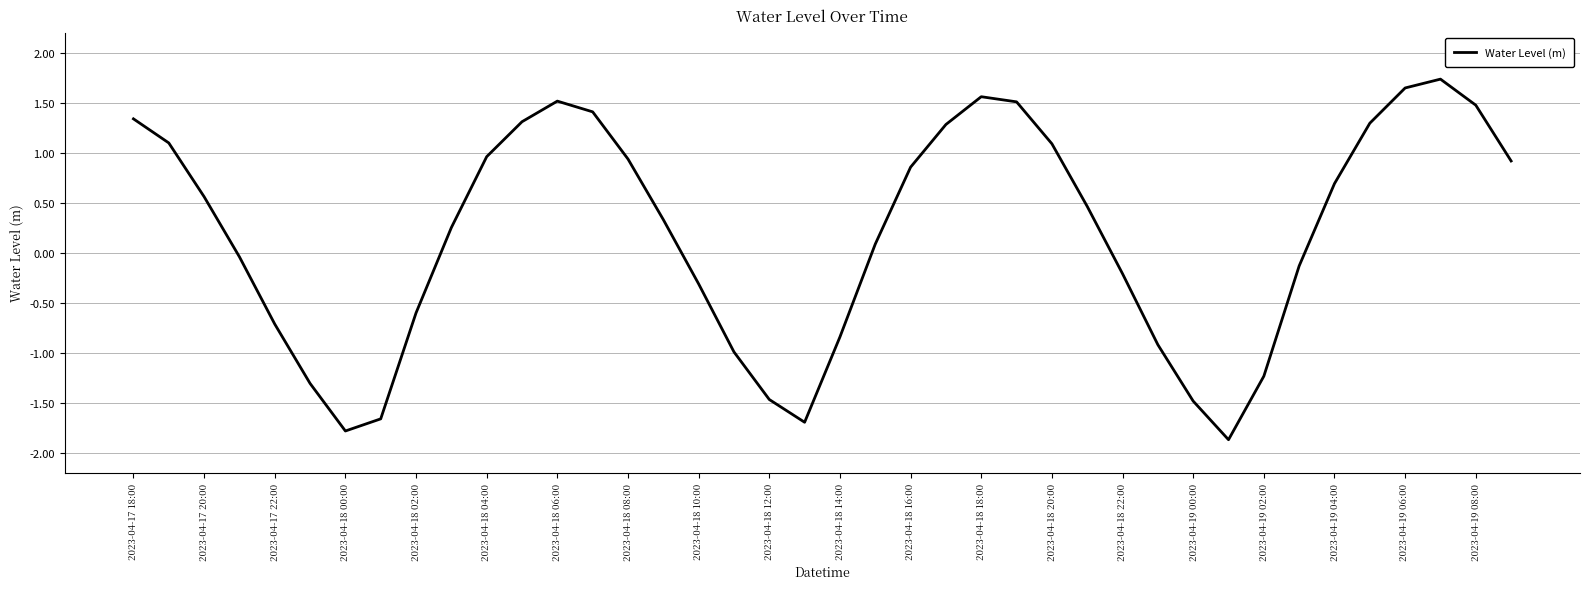

What is the greatest value displayed?

1.7